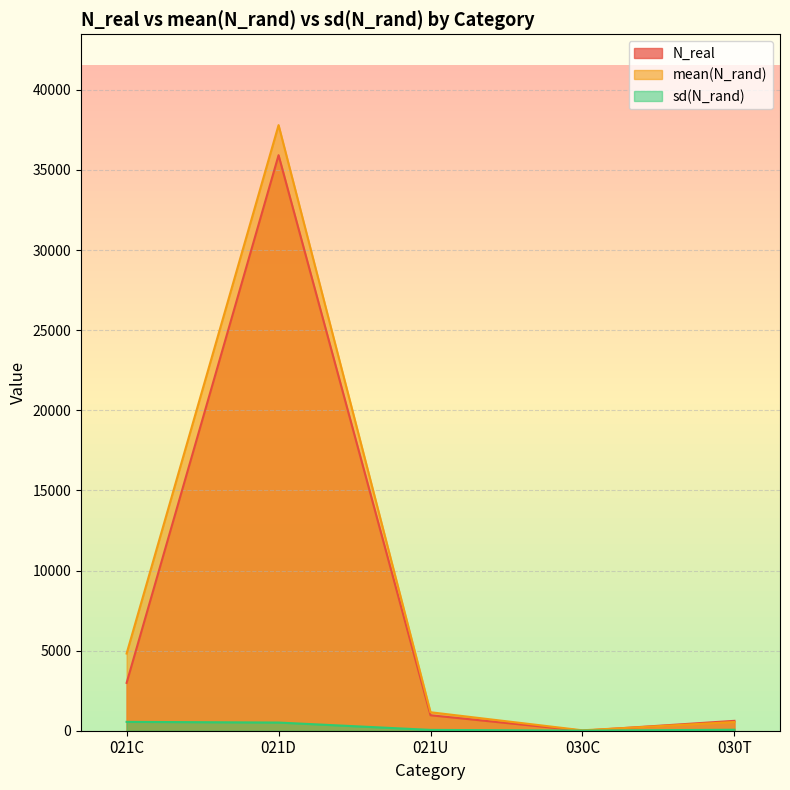

How many lines are shown in the chart?

3